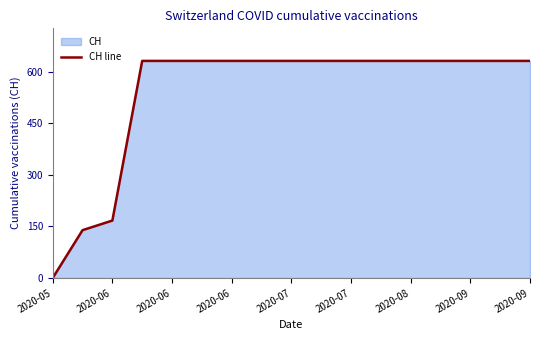

True or false: the data shows 631 at 9.

True